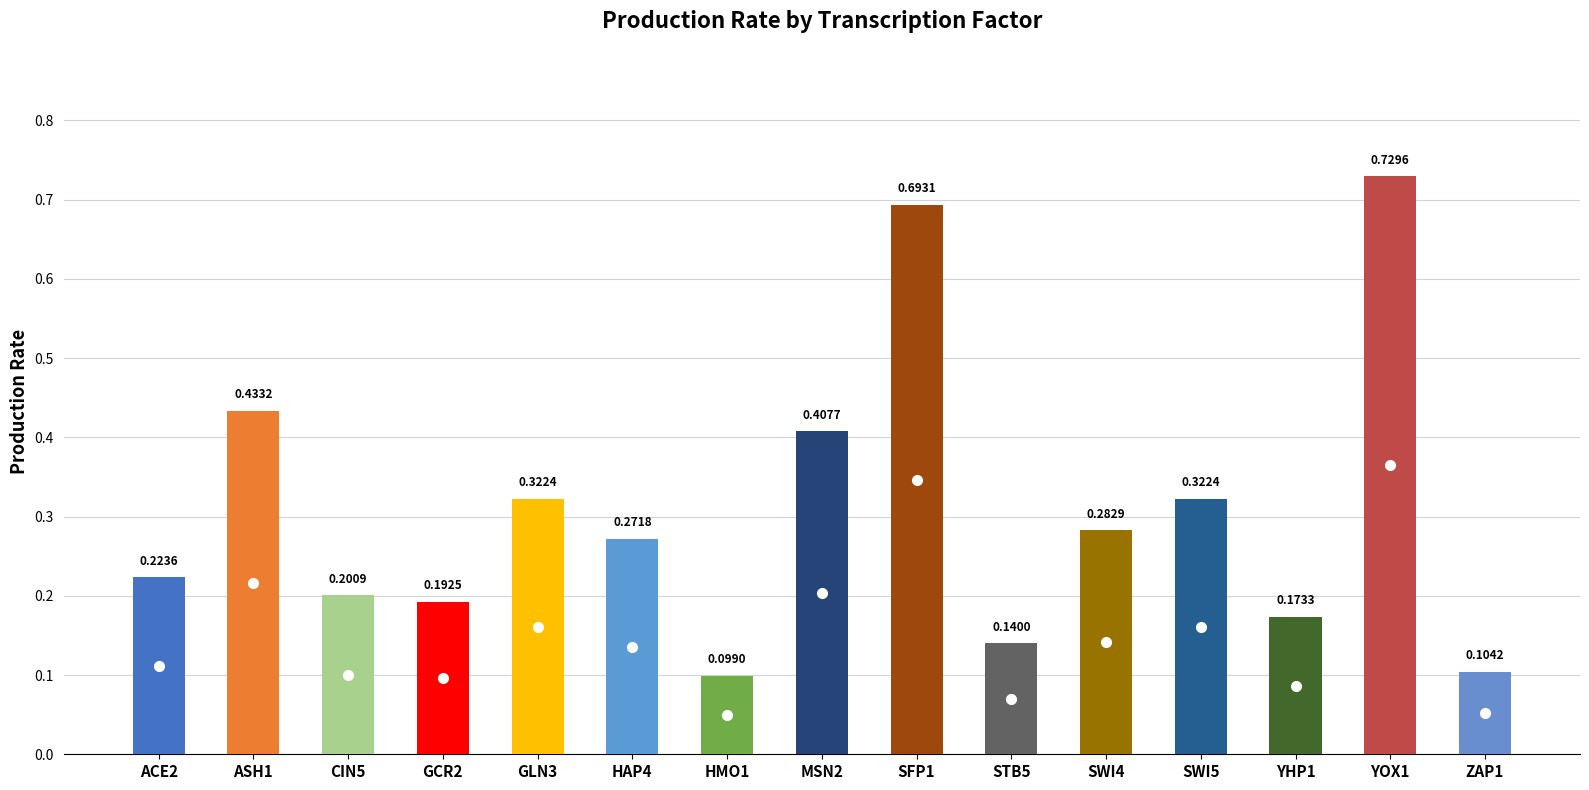

Reading left to right, what are all the values shown in this chart?

0.2	0.4	0.2	0.2	0.3	0.3	0.1	0.4	0.7	0.1	0.3	0.3	0.2	0.7	0.1